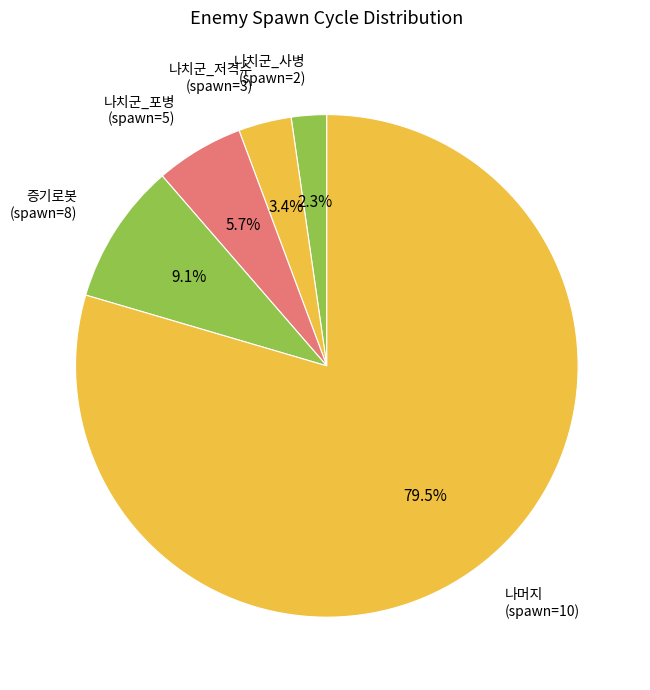

Count the number of slices in the pie.

5